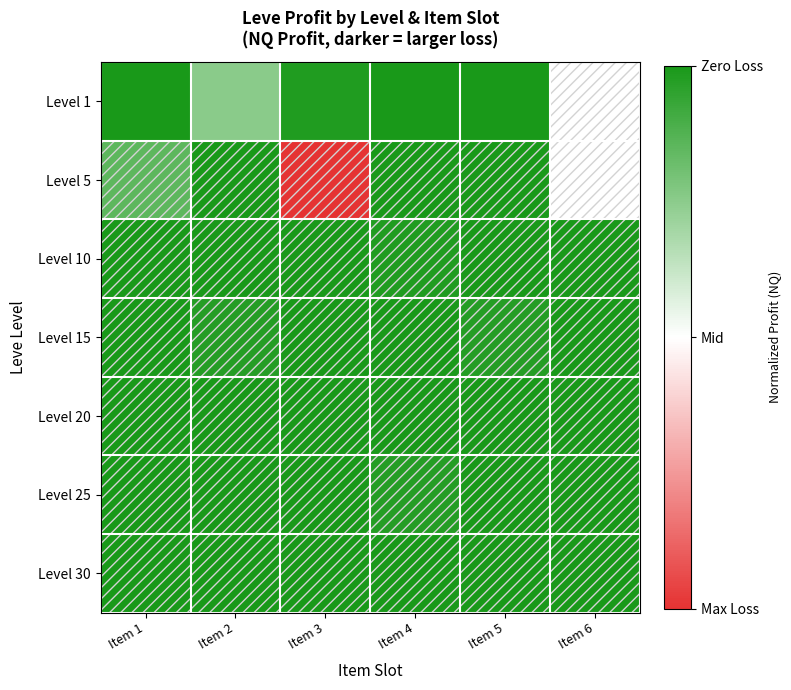

Between Item 1 and Item 4, which is larger?

Item 1